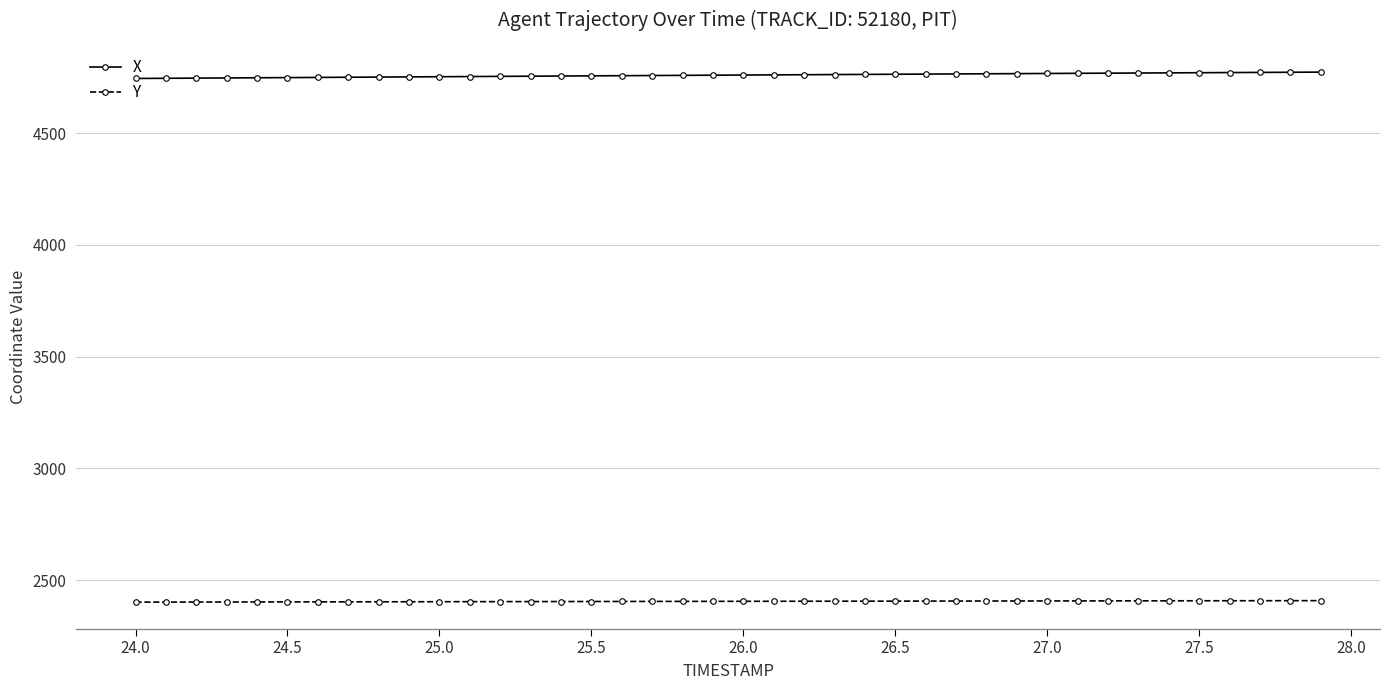

True or false: X and Y intersect in this chart.

False